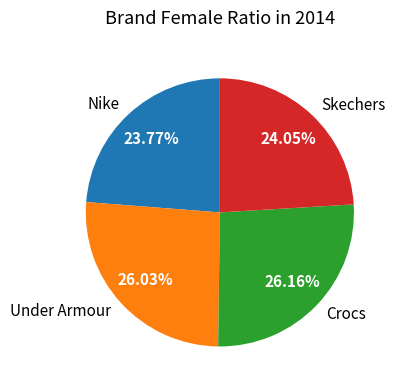

Is Under Armour the majority of the pie?

No